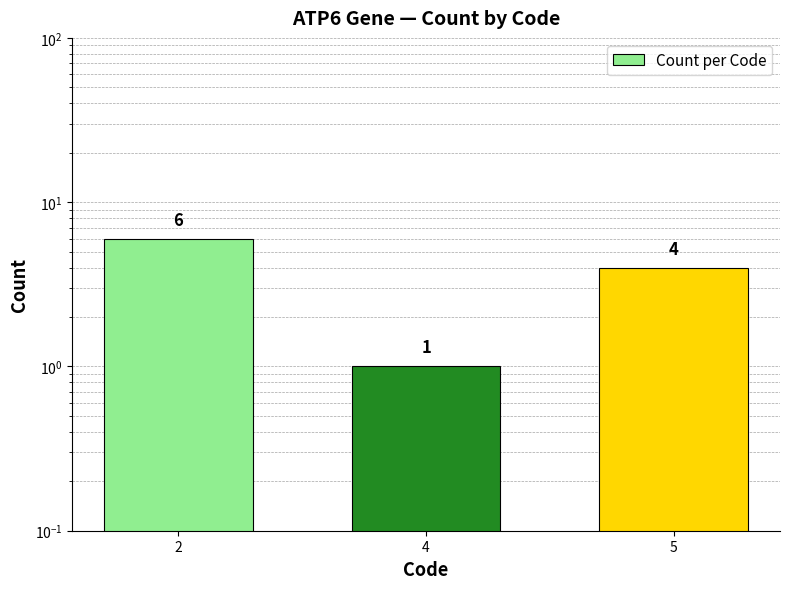

Reading right to left, list all the values displayed in this chart.

5=4	4=1	2=6